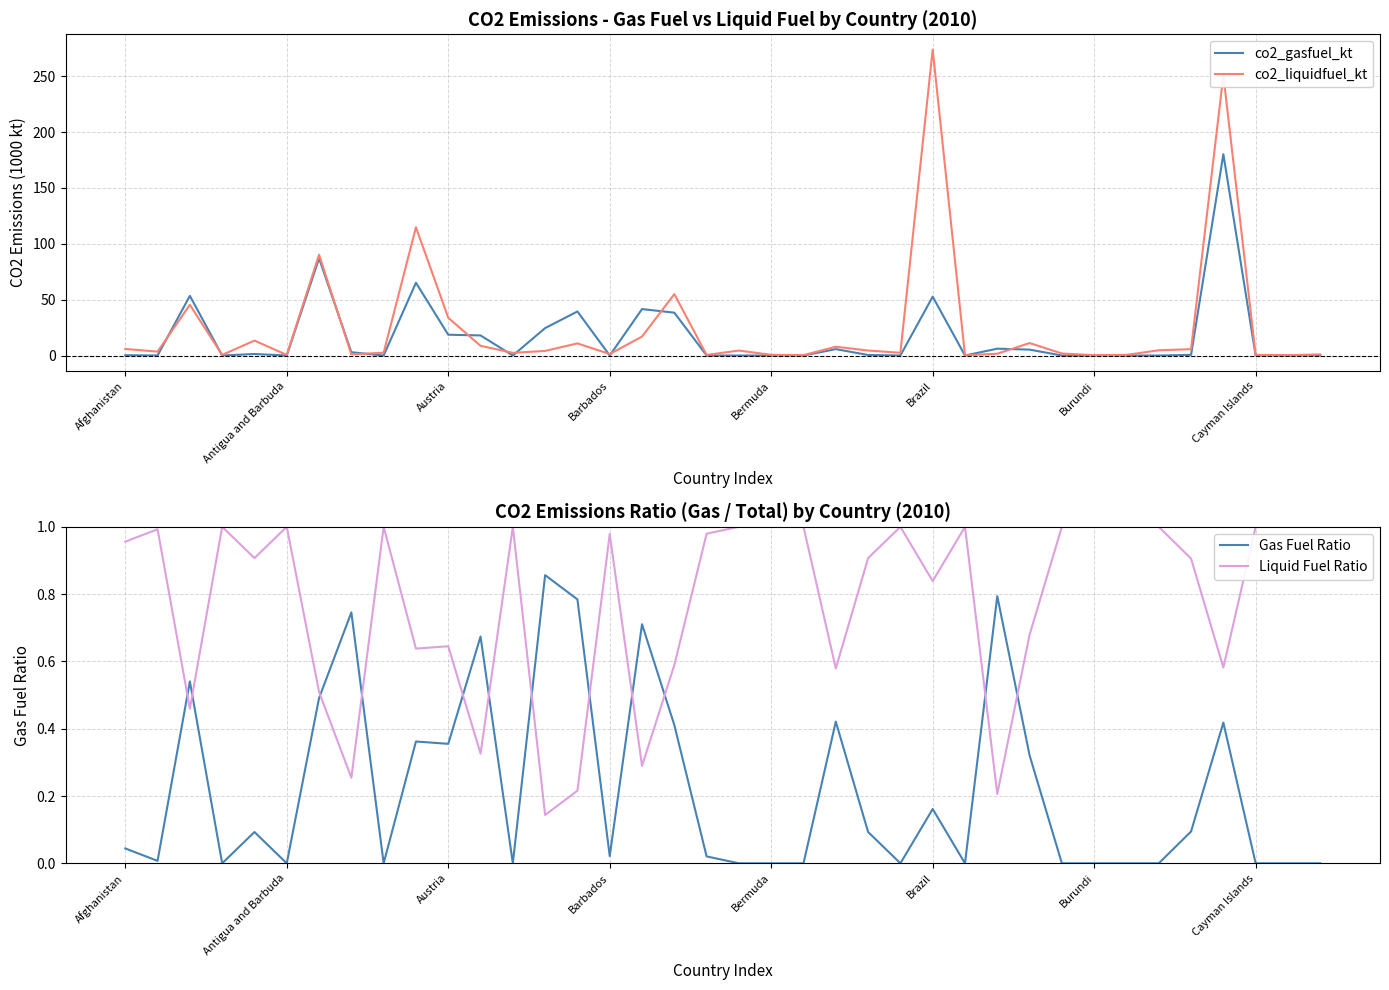

What is the value of the co2_liquidfuel_kt point at the 24th from the left?

4.5